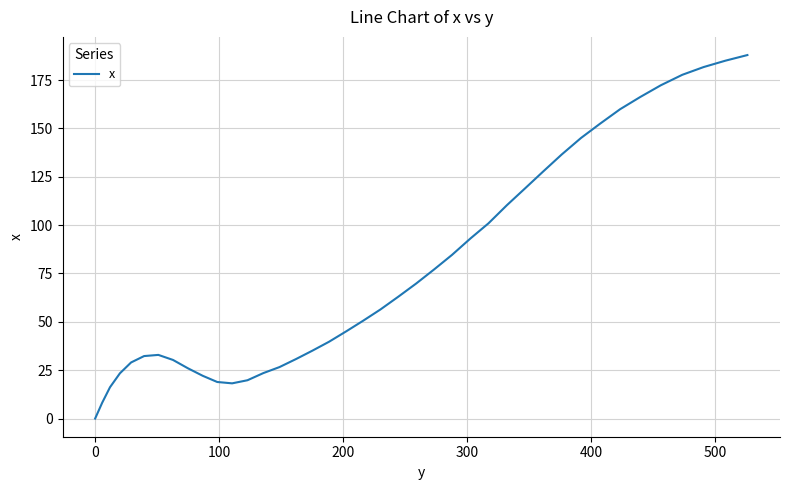

How many lines are shown in the chart?

1